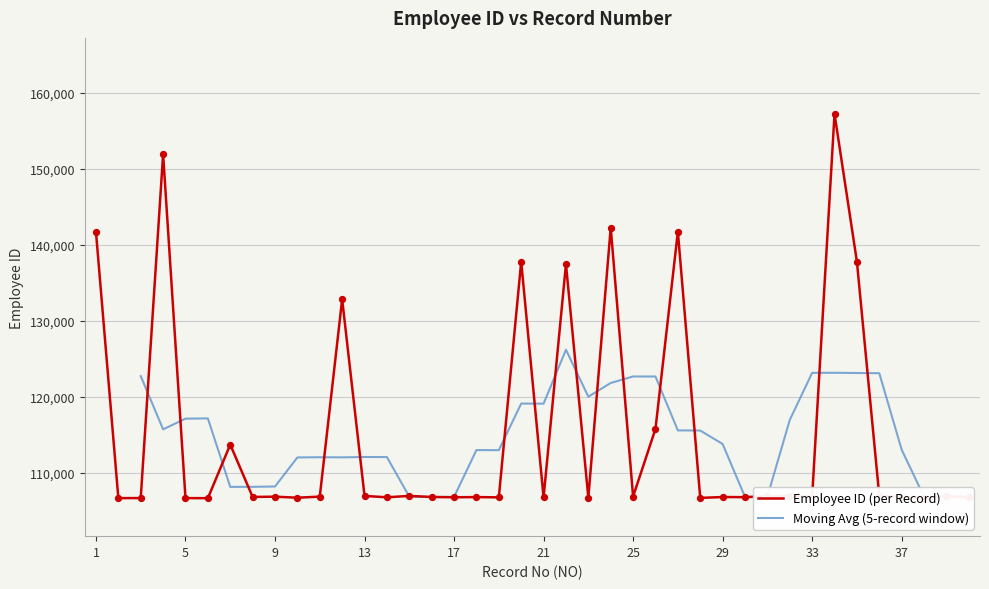

What is the change in value from 6 to 14?

+114